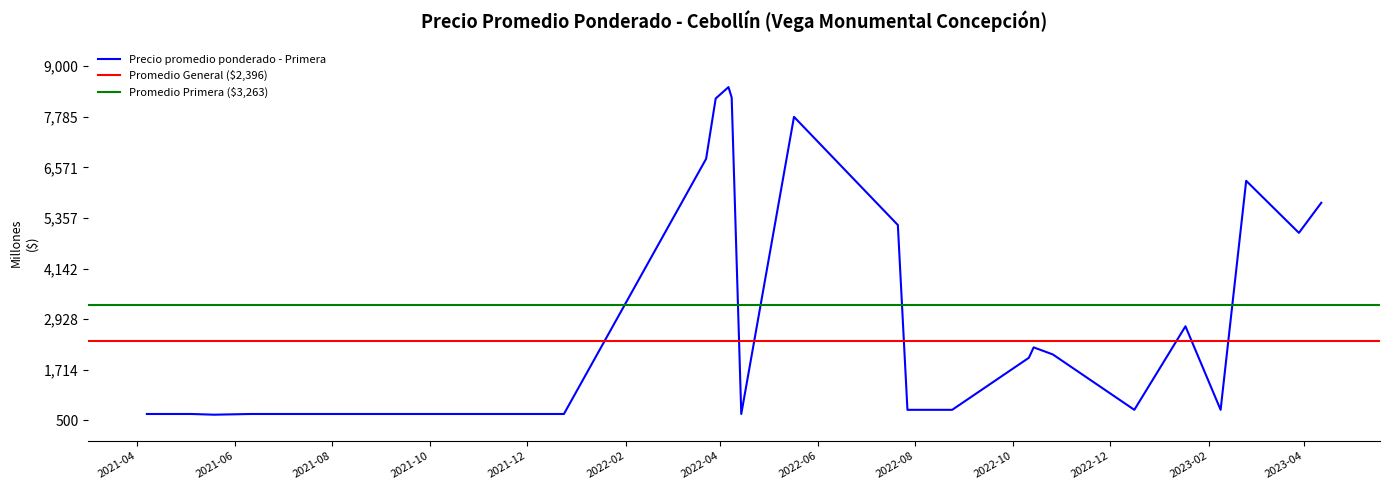

Count the number of categories in the chart.

40